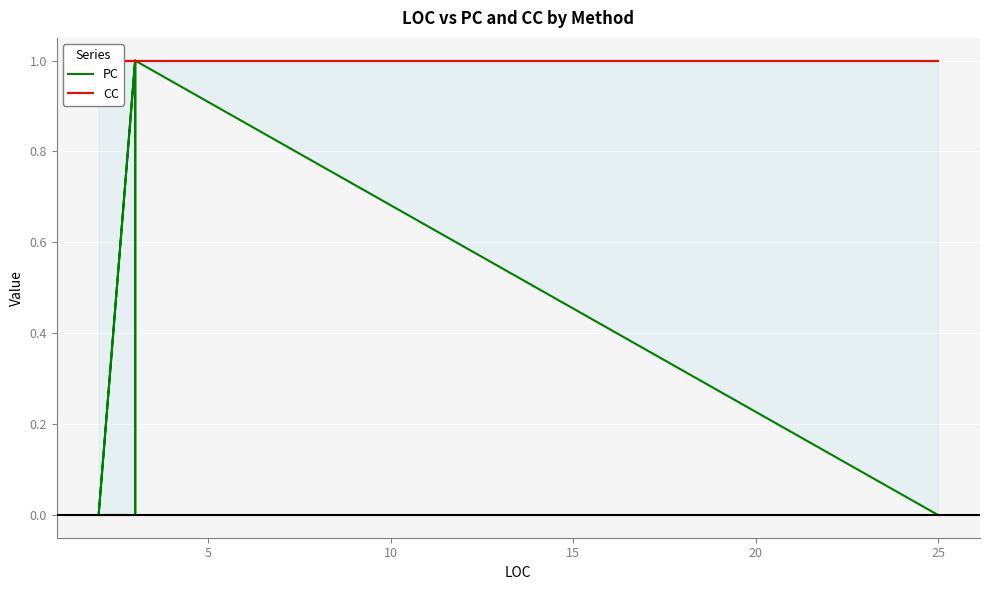

True or false: PC and CC intersect in this chart.

False